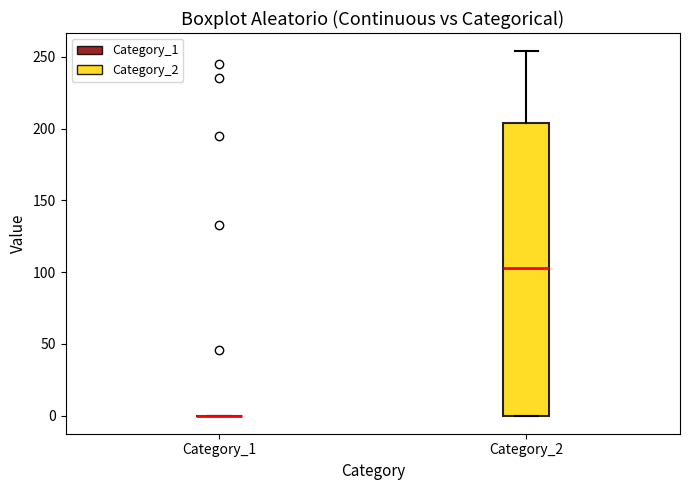

Where does the upper whisker of the box for Category_2 end on the y-axis? The values are not printed on the chart, so give them approximately, as read against the axis.

255